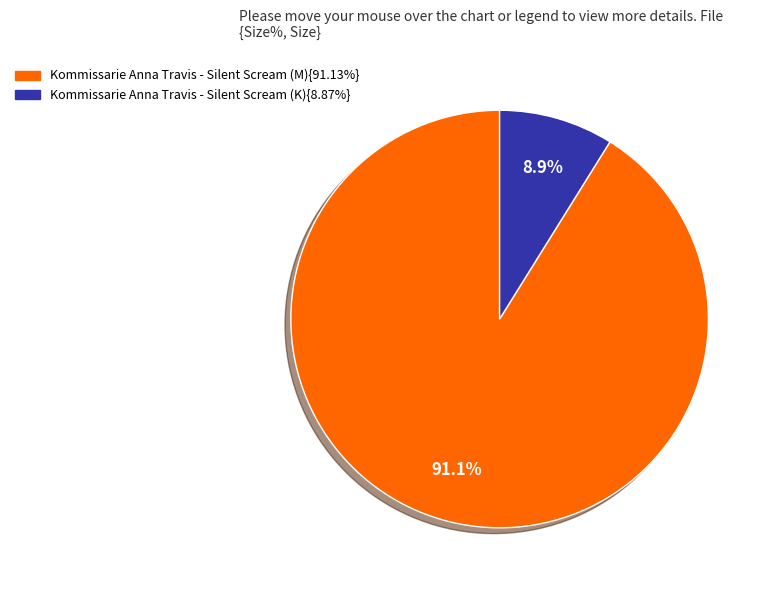

Does any single category account for the majority?

Yes